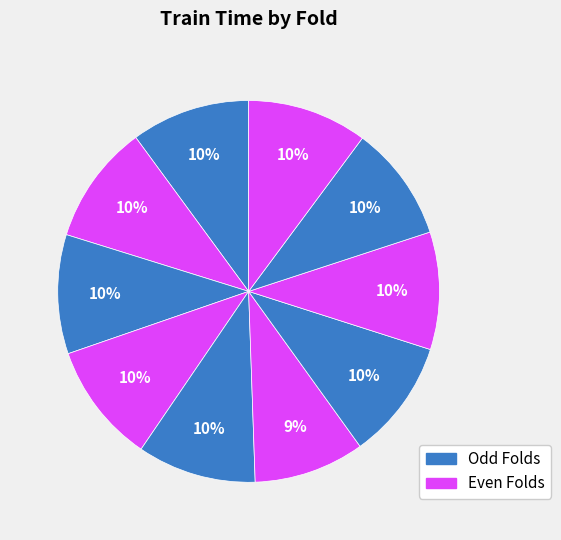

Count the number of slices in the pie.

10